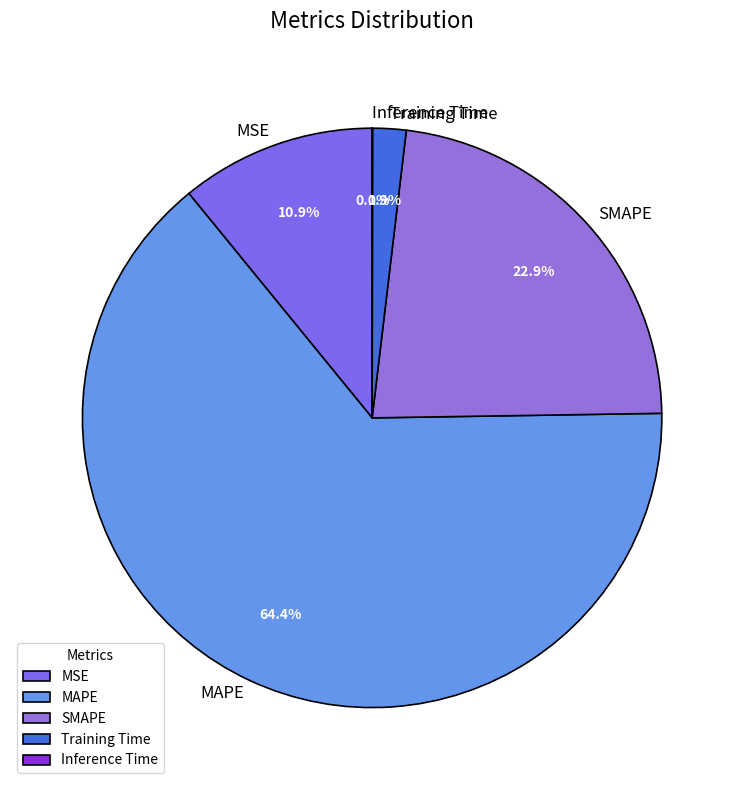

To the nearest percent, what is the combined percentage of MAPE and SMAPE?

87%